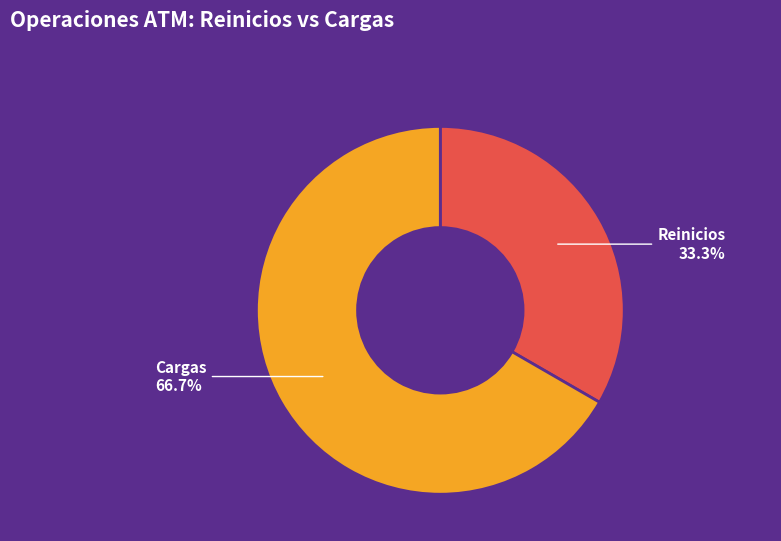

How many slices are in this pie chart?

2